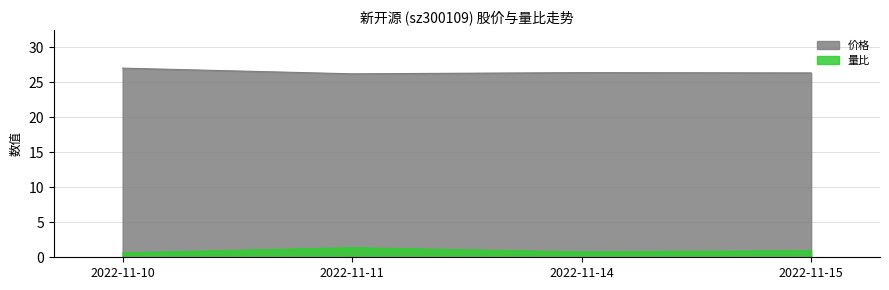

Reading left to right, what are all the values shown in this chart?

价格: 27.0	26.2	26.4	26.3
量比: 0.6	1.4	0.8	0.9